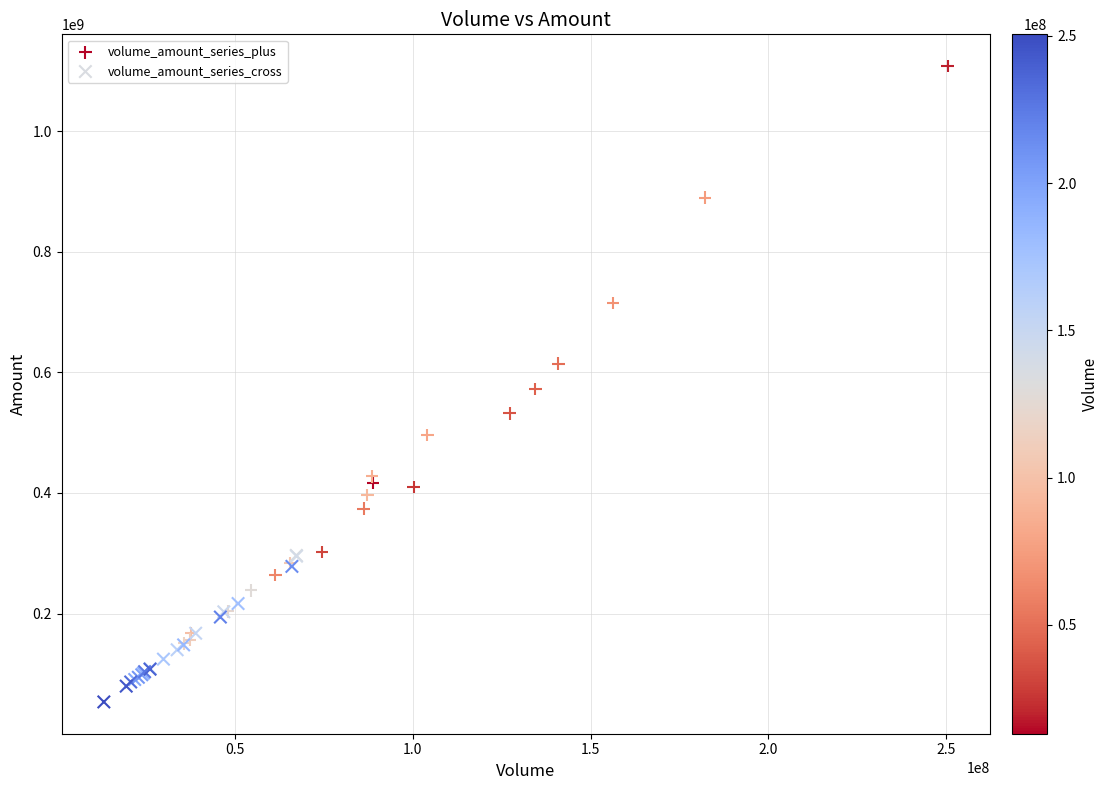

Which series contains the highest Y value?

volume_amount_series_plus